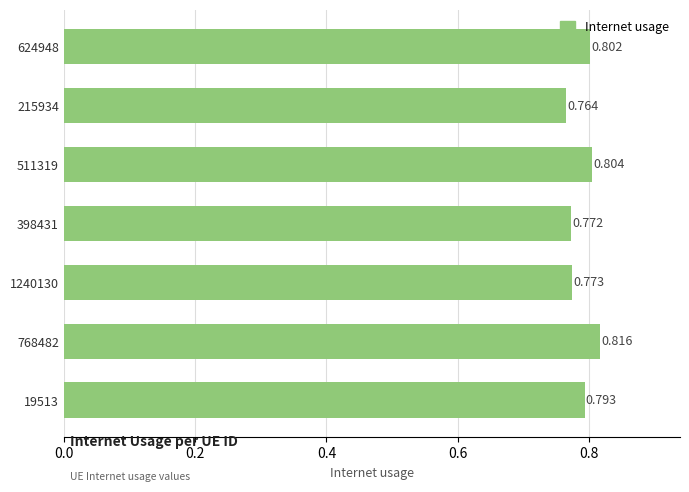

List the labels in order of value, largest first.

768482, 511319, 624948, 19513, 1240130, 398431, 215934